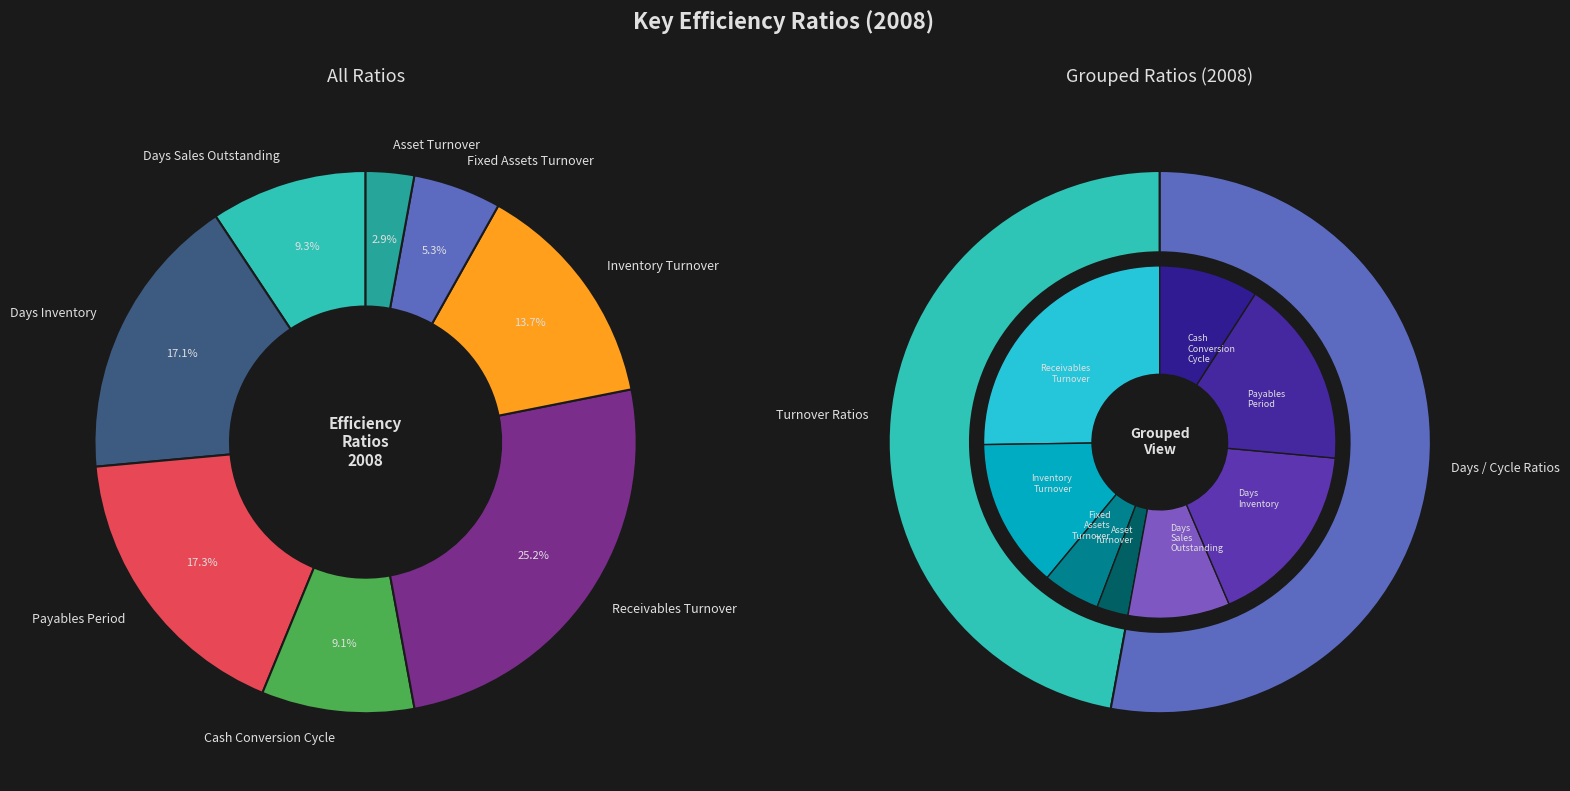

Is the sum of Payables Period and Cash Conversion Cycle greater than half?

No